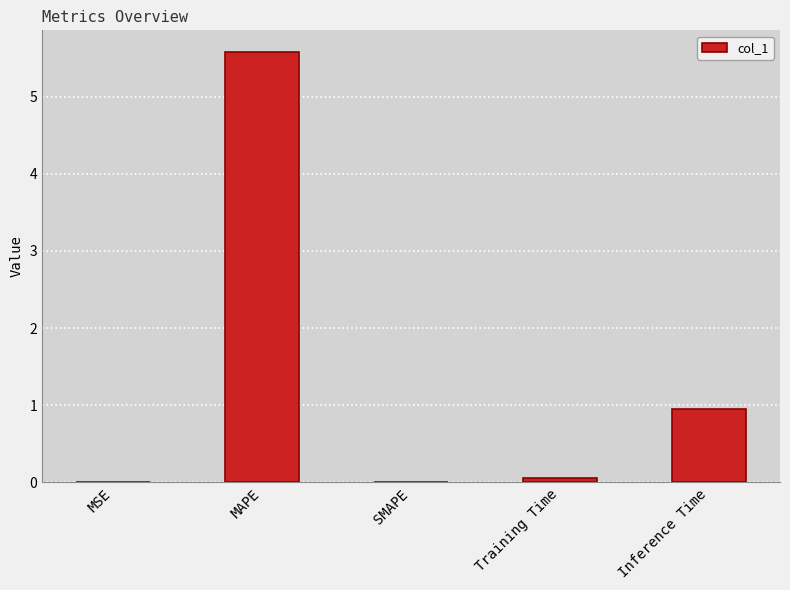

Which category has the highest value across all series?

MAPE